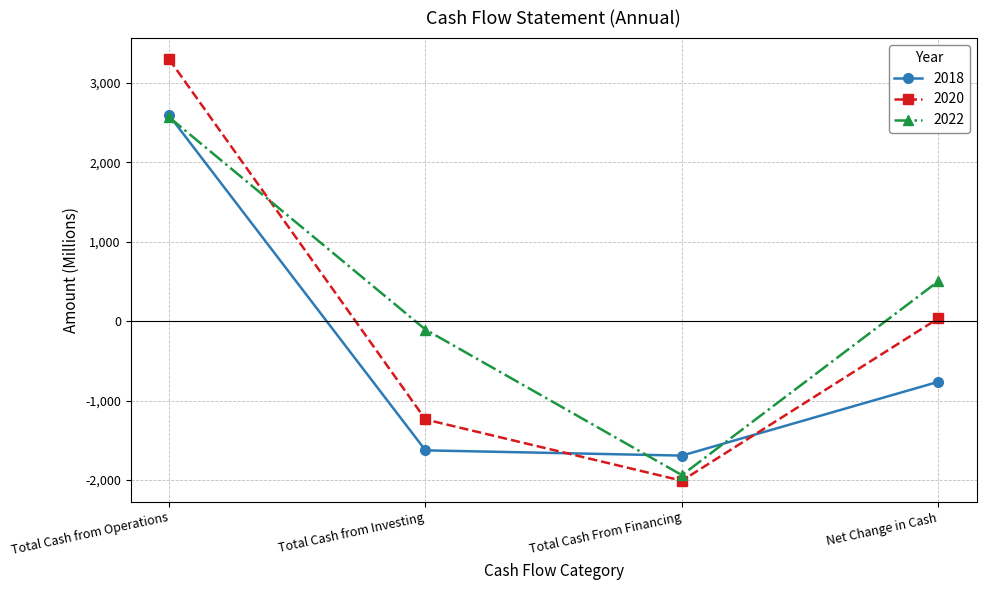

In 2020, how many points are lower than both neighbors (excluding endpoints)?

1